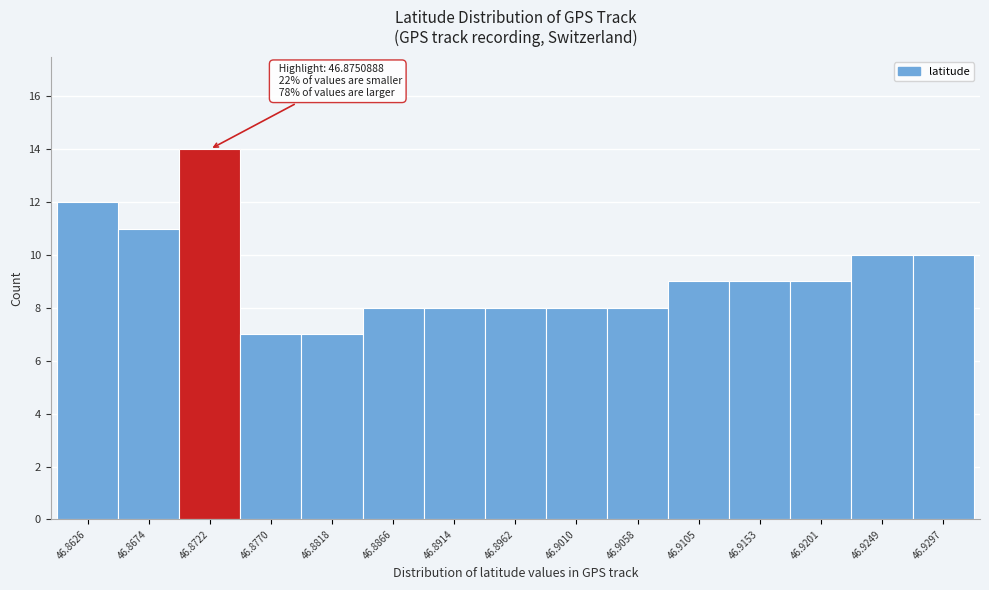

Reading right to left, what are all the values shown in this chart?

10	10	9	9	9	8	8	8	8	8	7	7	14	11	12